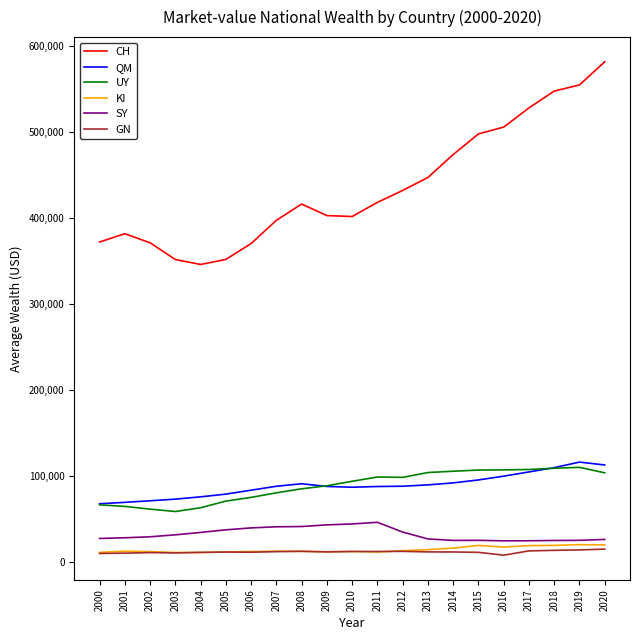

How many lines are shown in the chart?

6